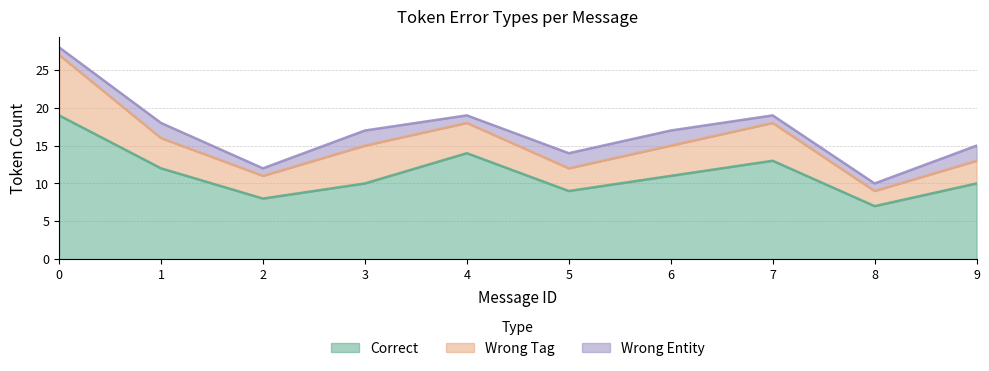

Where is the first local maximum for Wrong_Entity?

1